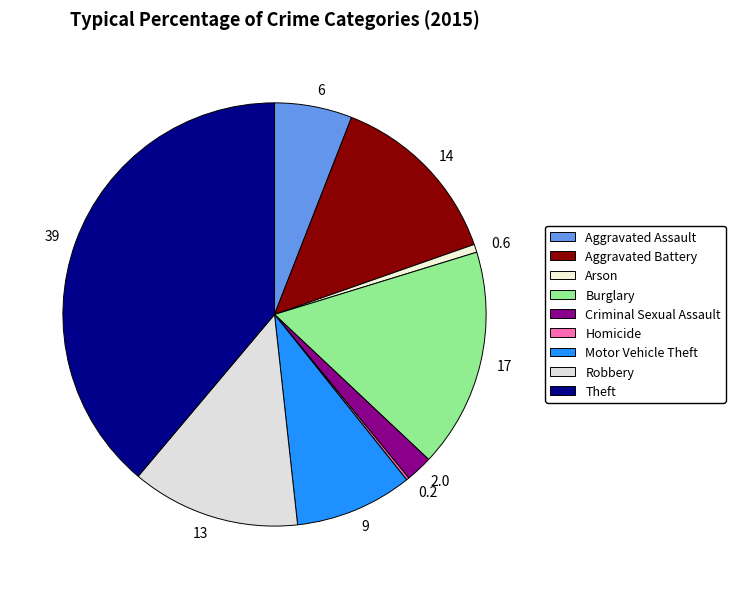

Between 0.6 and 2.0, which is larger?

2.0